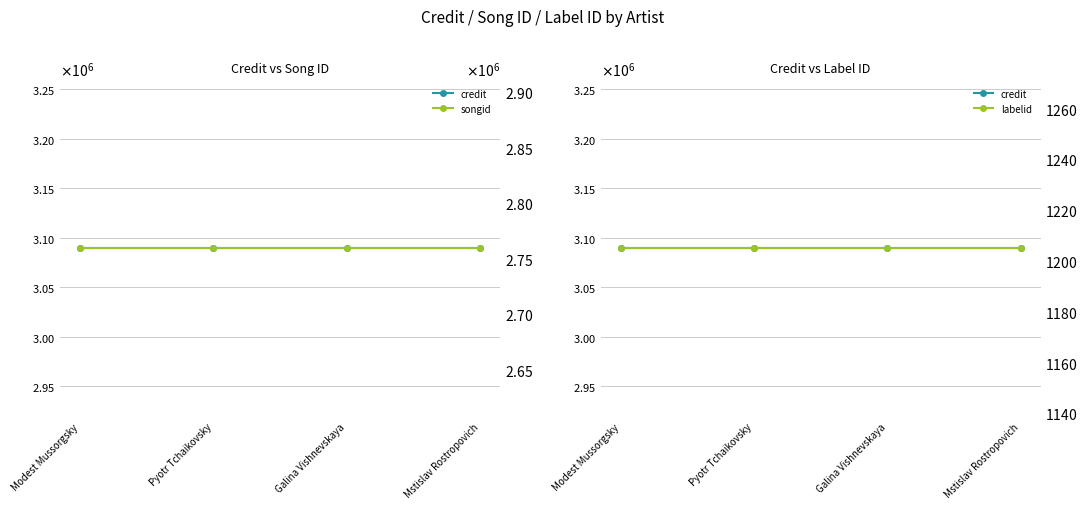

Does the chart have visible grid lines?

Yes